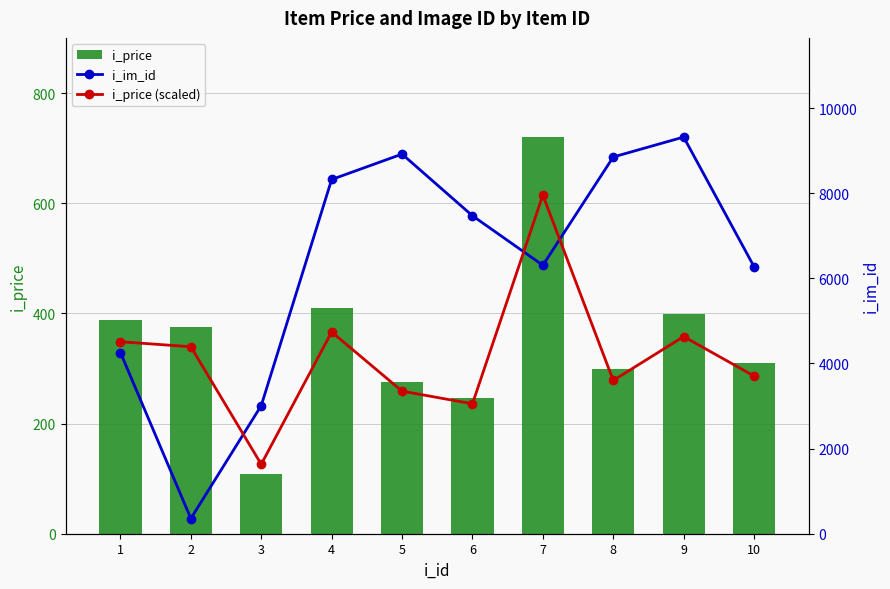

At which label does i_price (scaled) reach its peak?

7